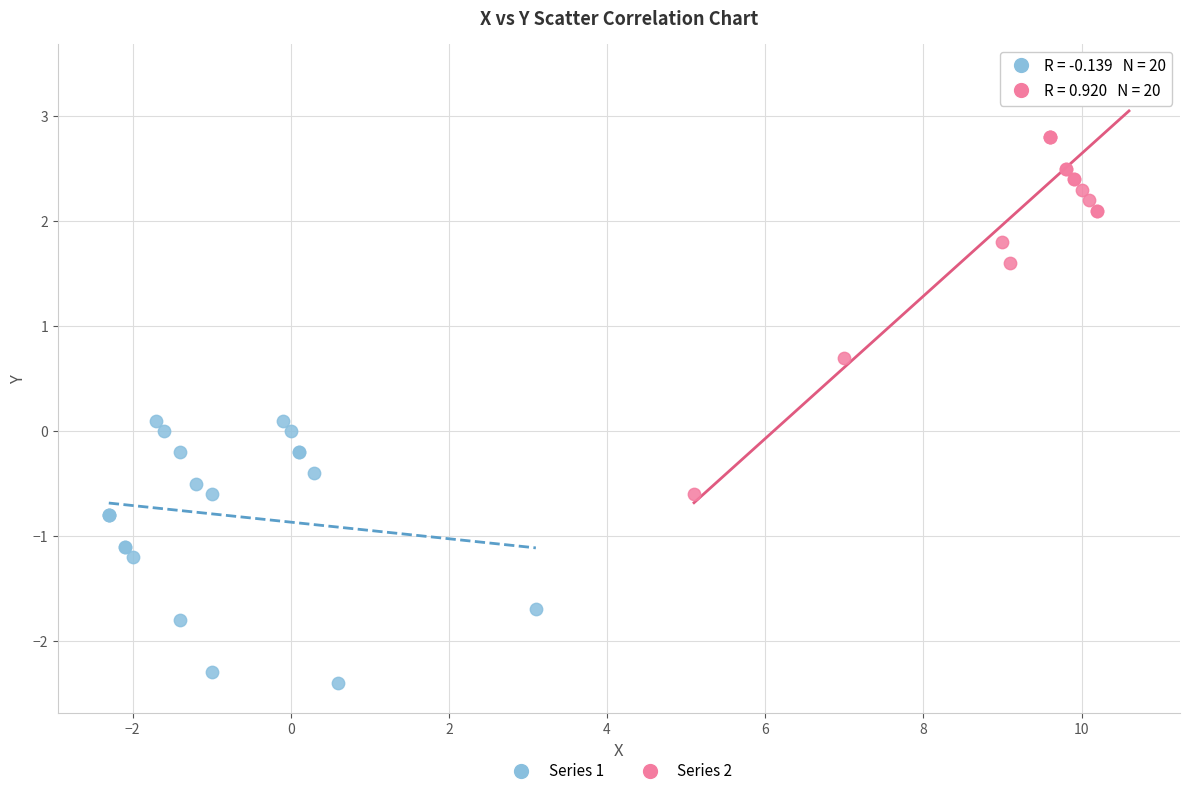

Which series reaches the minimum Y coordinate?

Series 1